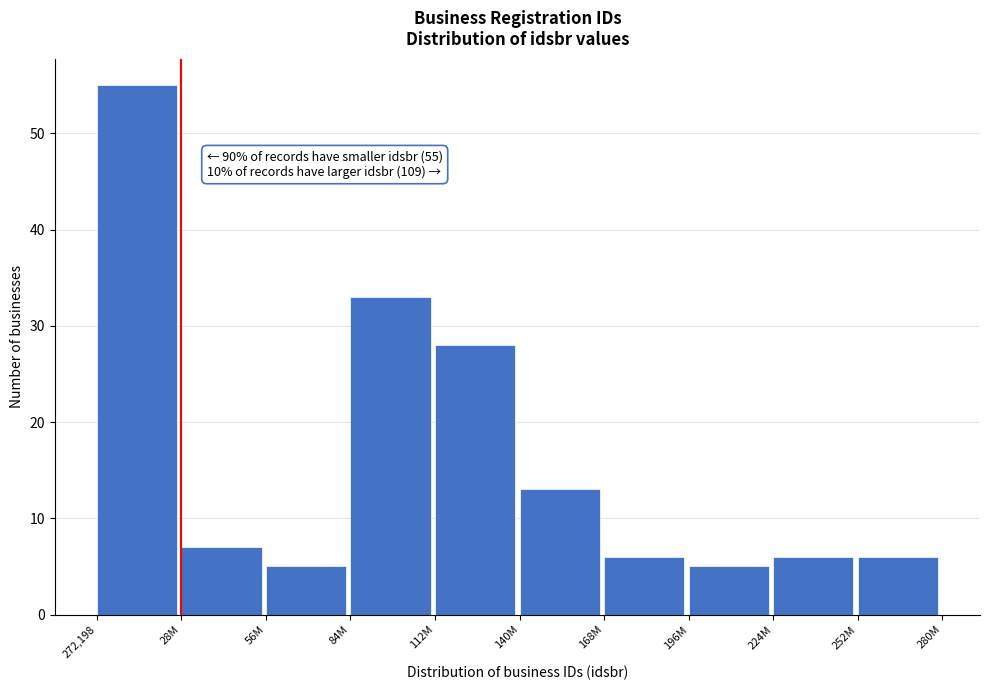

Reading right to left, list all the values displayed in this chart.

252M=6	224M=6	196M=5	168M=6	140M=13	112M=28	84M=33	56M=5	28M=7	272,198=55